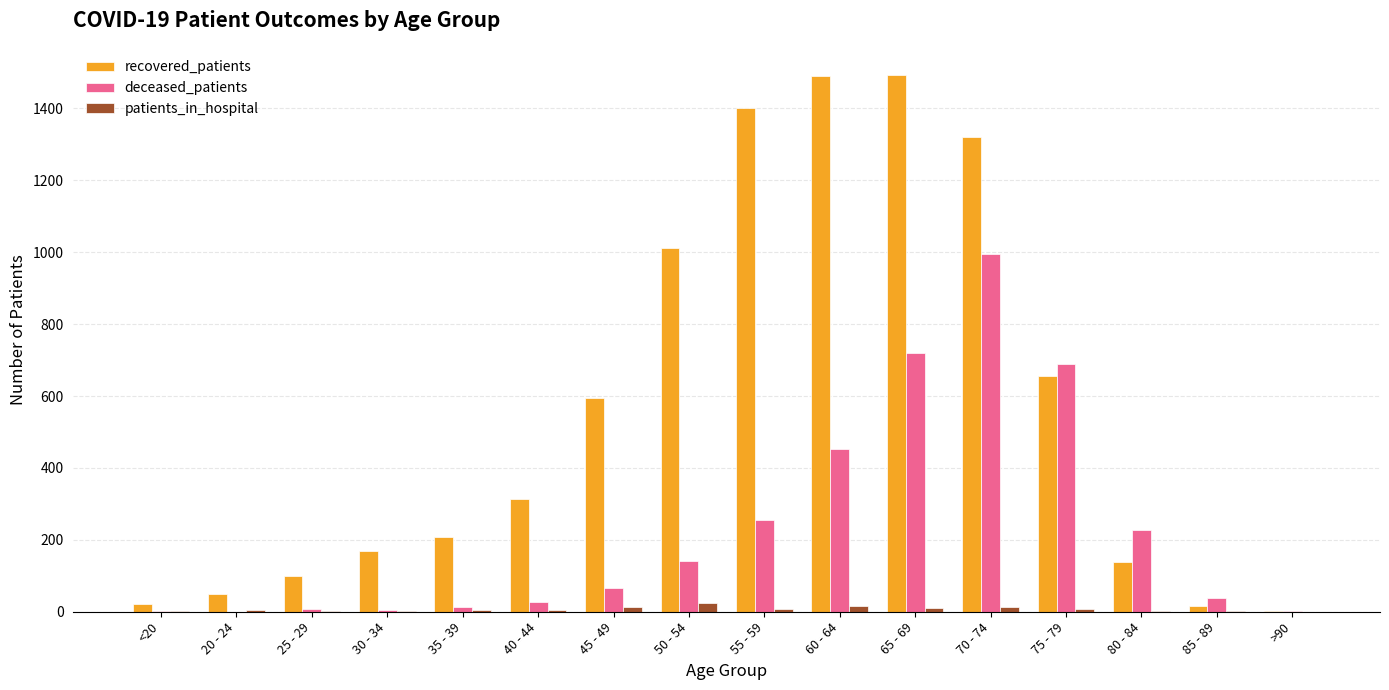

What is the greatest value displayed?

1494